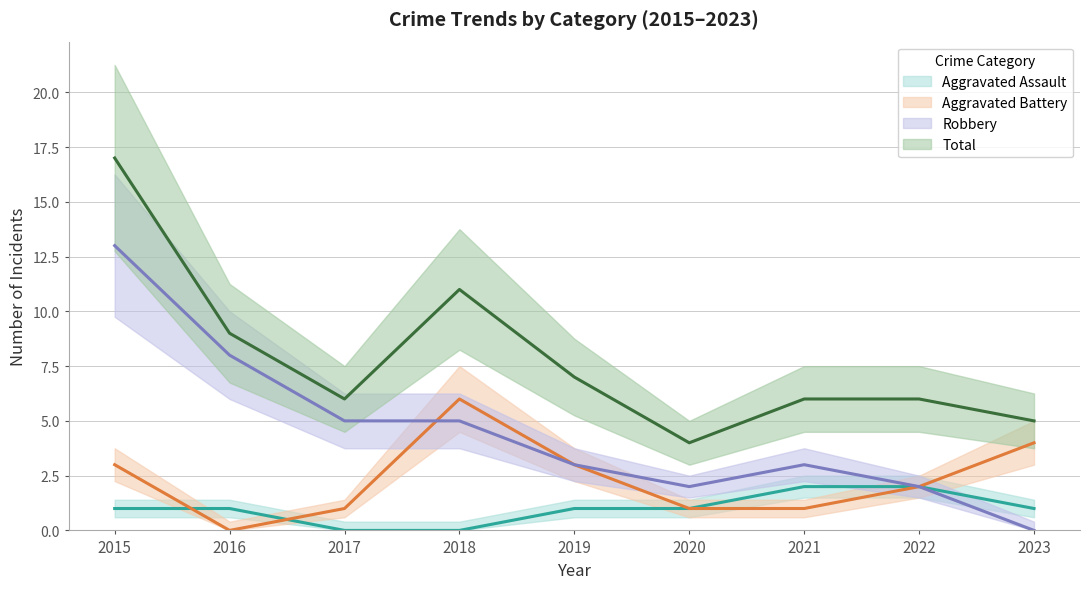

Between 2022 and 2017, which is larger?

2022